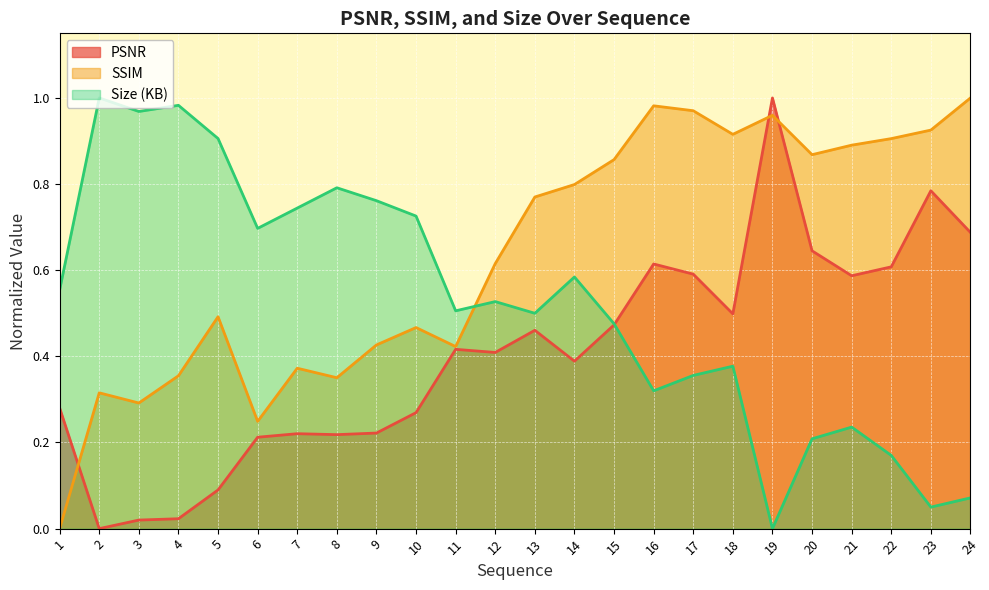

At 14, list the series in order from largest to smallest.

SSIM, Size (KB), PSNR